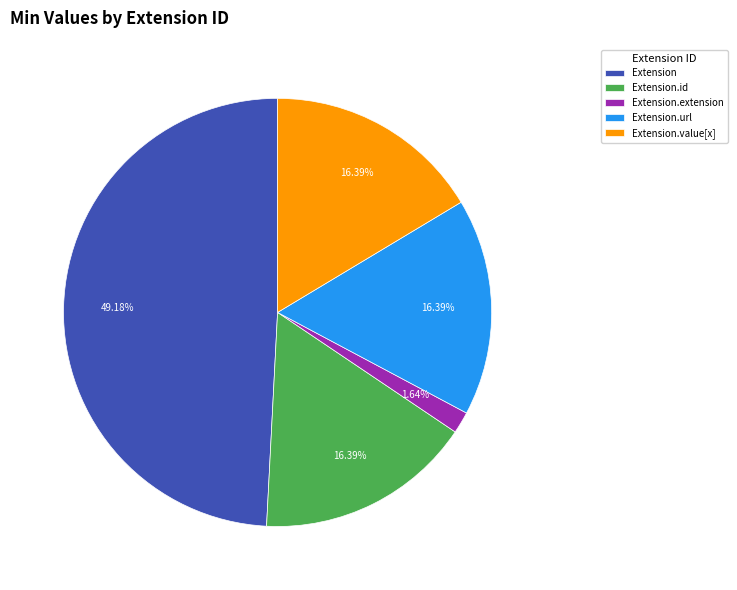

To the nearest percent, what is the difference between the largest and smallest slice percentages?

48%